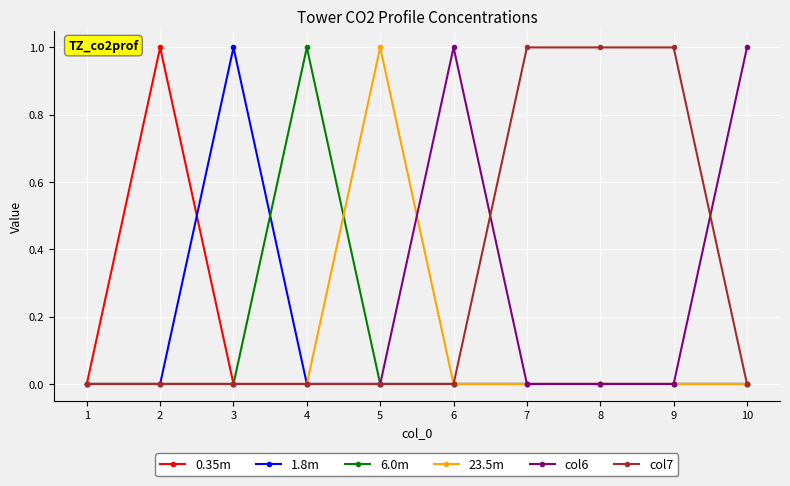

Is it true that 1.8m equals 0 at 8?

True